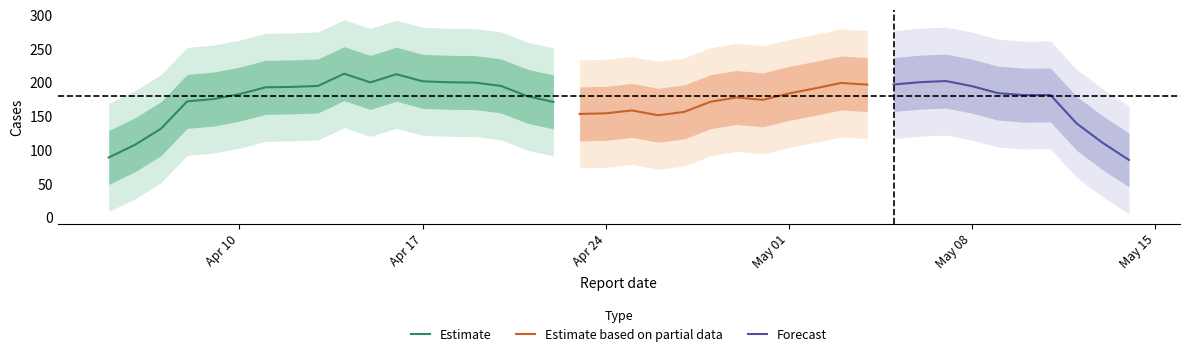

What is the minimum value for Estimate?

89.1